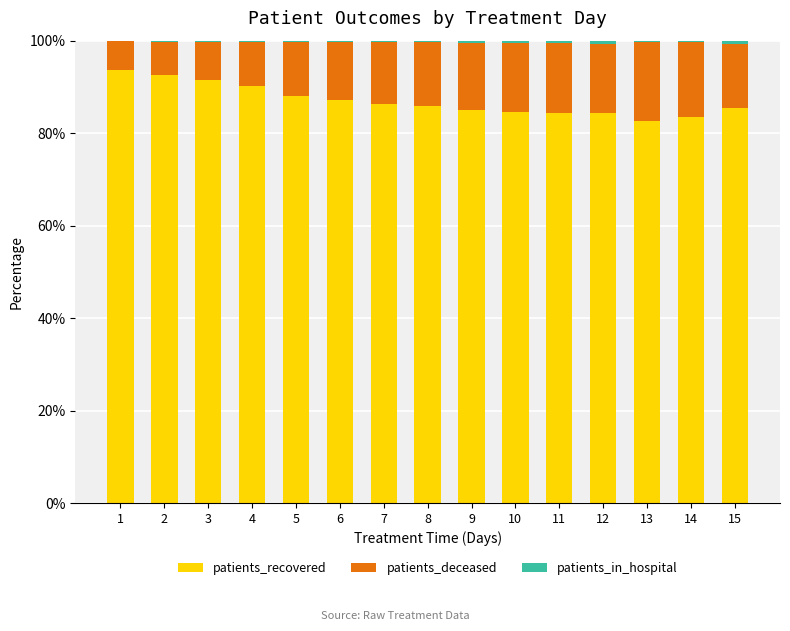

Are the bars grouped side by side (vs. stacked)?

No